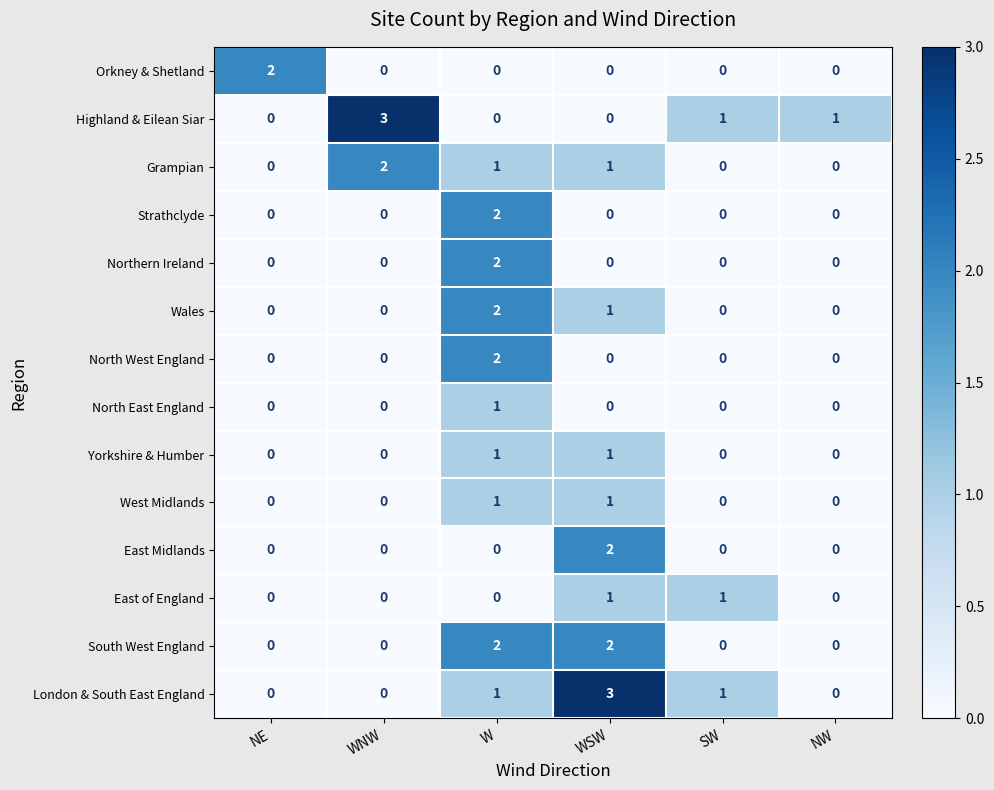

Is the value of Highland & Eilean Siar at SW greater than the value of North West England at WSW?

Yes